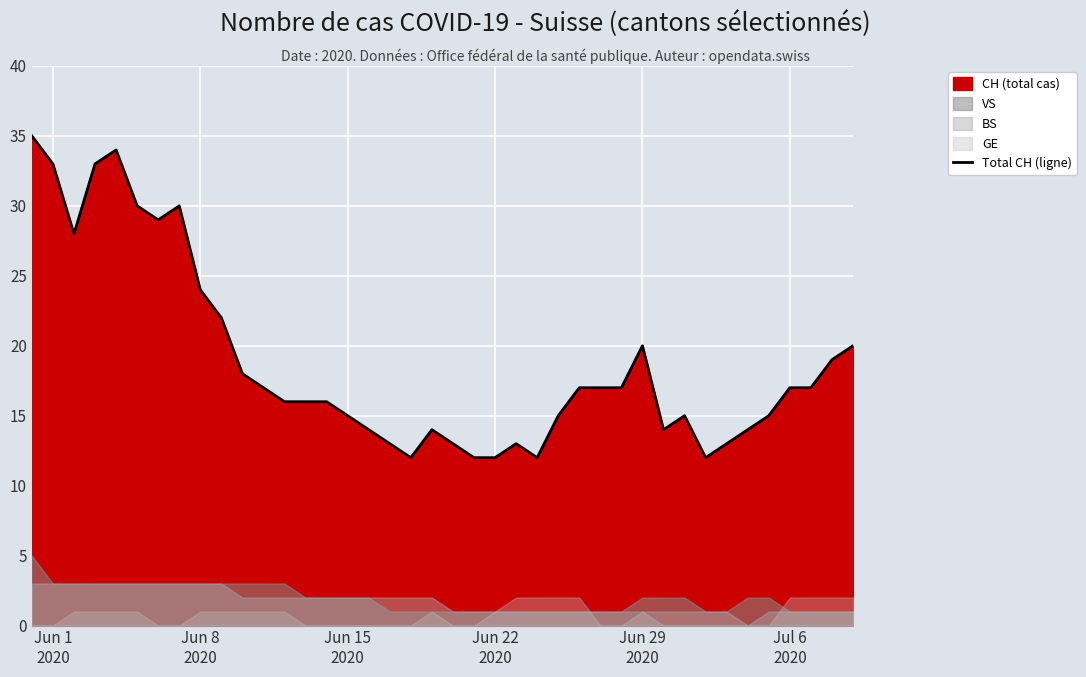

How many interior local valleys (lower than both neighbors) does the data have?

6